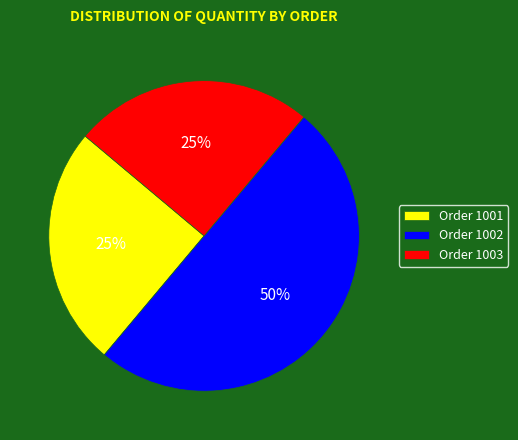

Which slice is the largest?

Order 1002